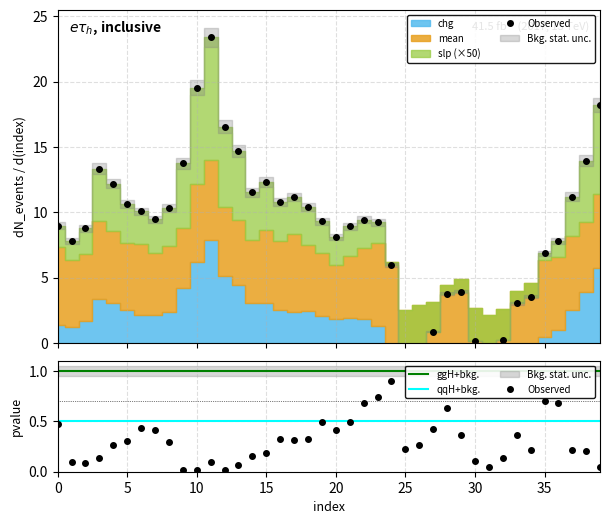

How many intersections are there between slp and pvalue?

4